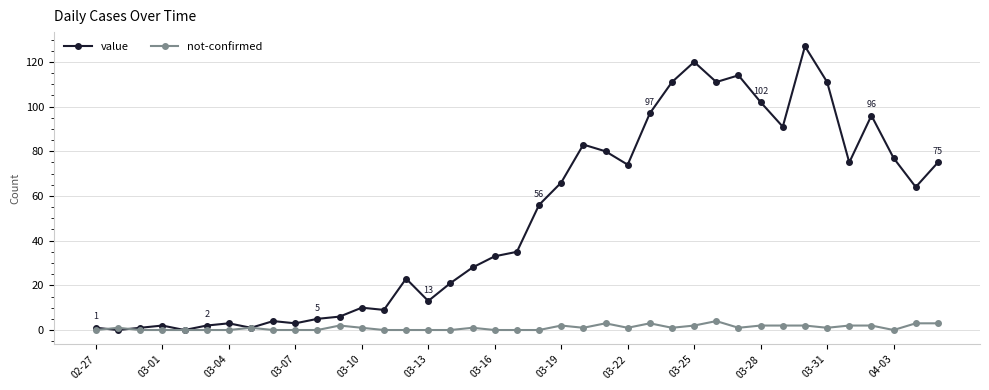

True or false: value has more than 1 points higher than both neighbors.

True